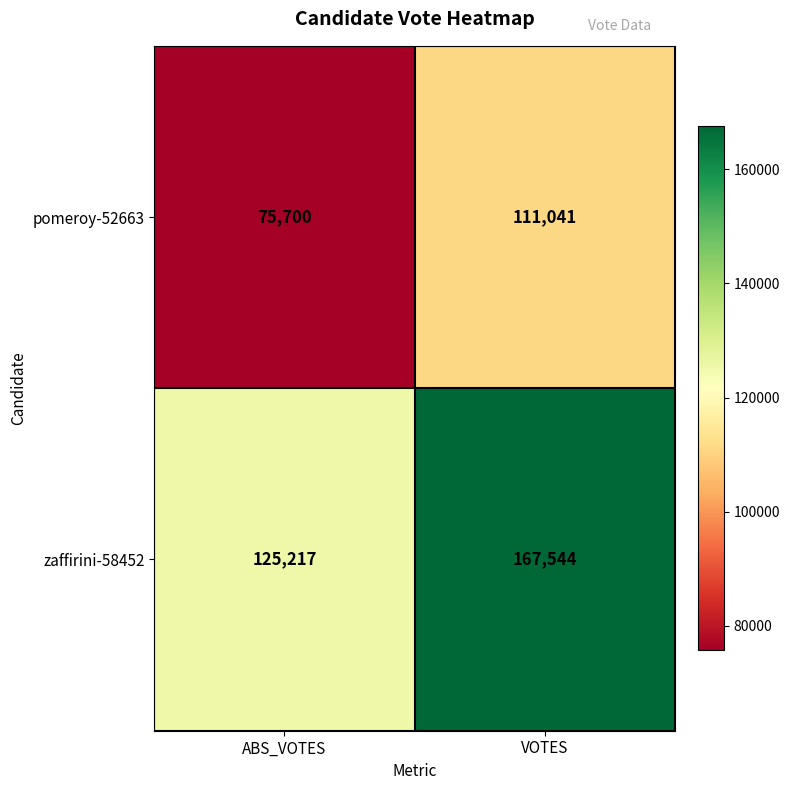

Which series has the largest total across all categories?

zaffirini-58452